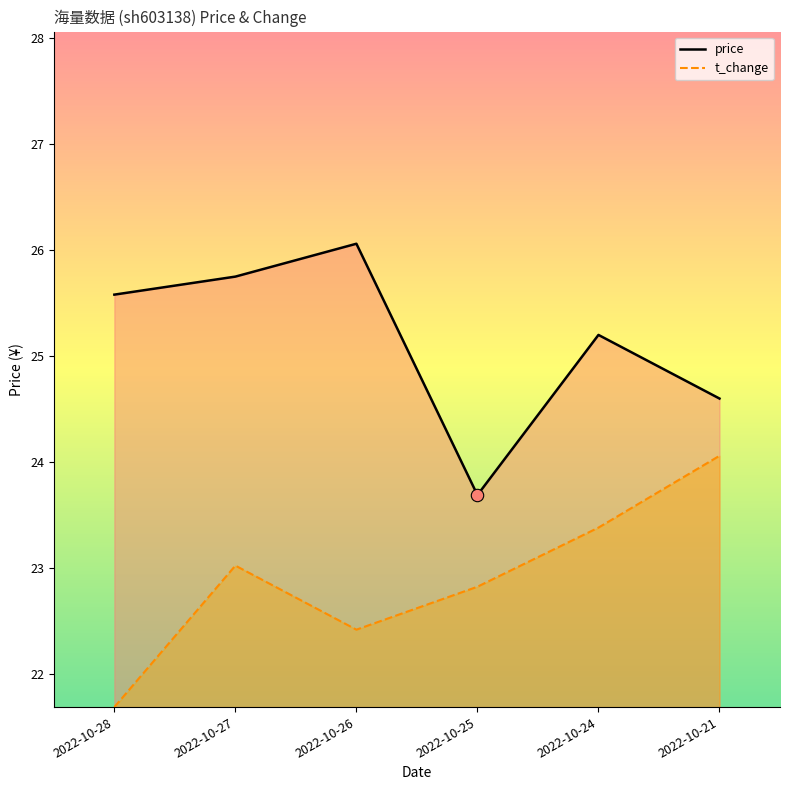

Which series has the widest spread of Y values?

price_line